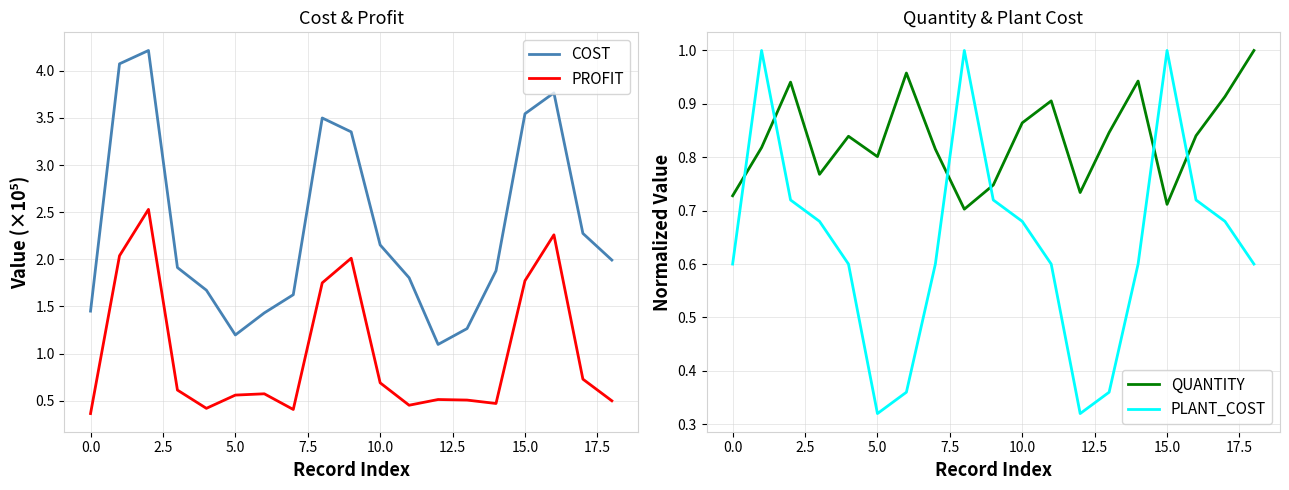

Is this an area chart (filled region under the line)?

No